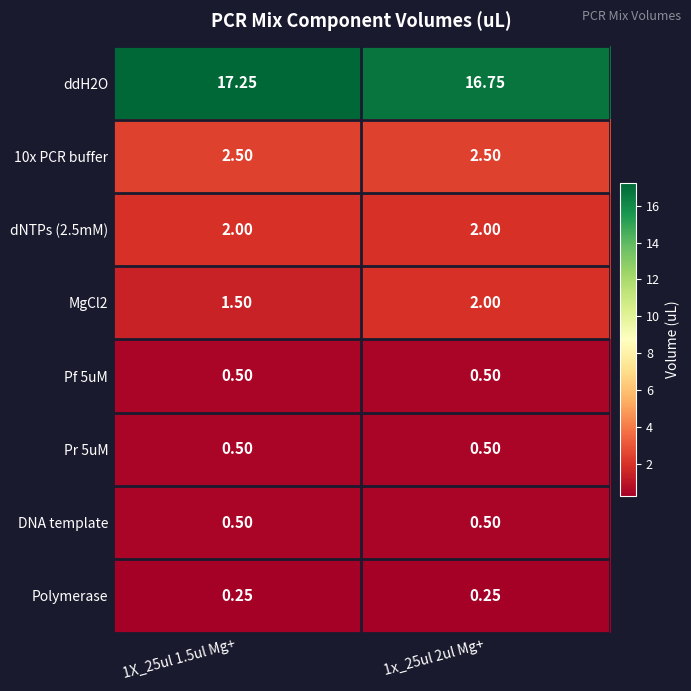

Is the value of dNTPs (2.5mM) at 1x_25ul 2ul Mg+ greater than the value of MgCl2 at 1X_25ul 1.5ul Mg+?

Yes